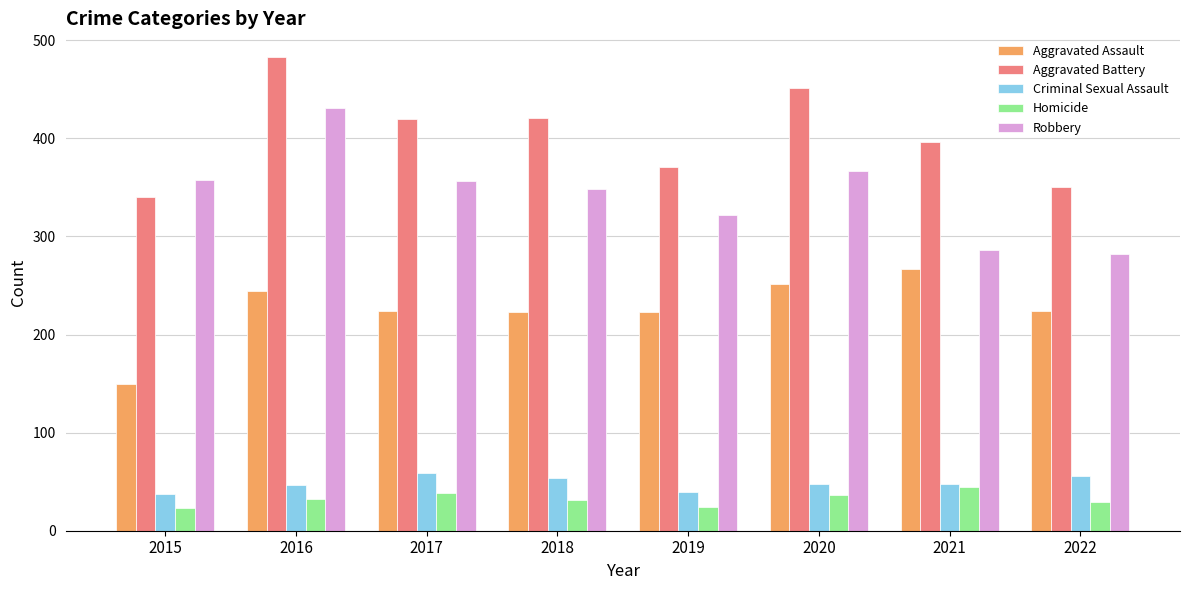

What is the highest value of the Homicide series?

45